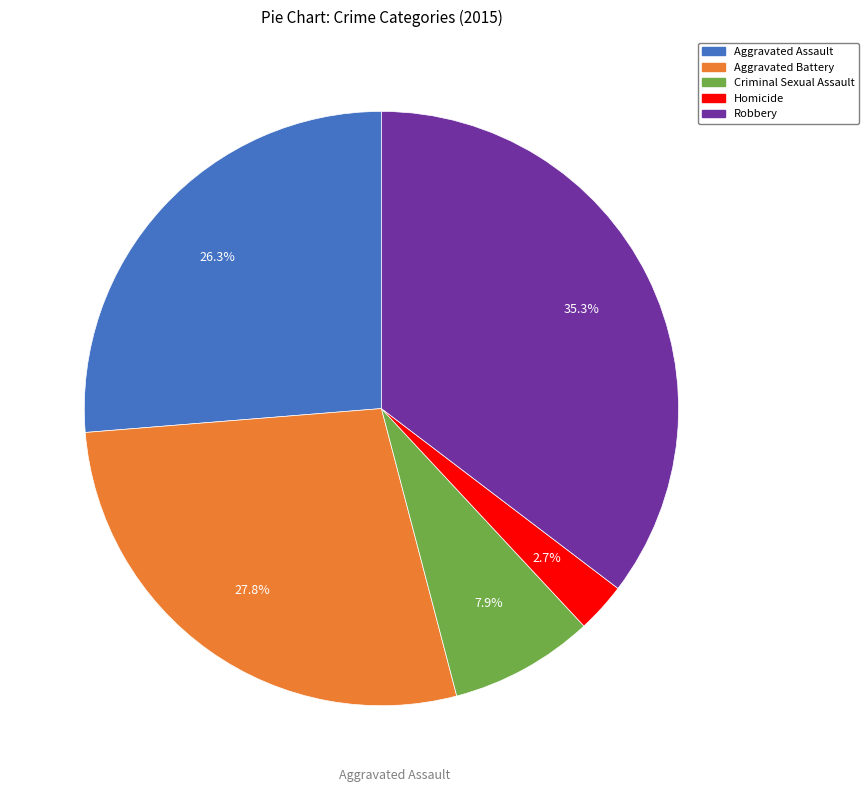

To the nearest percent, what portion does Aggravated Battery represent?

28%